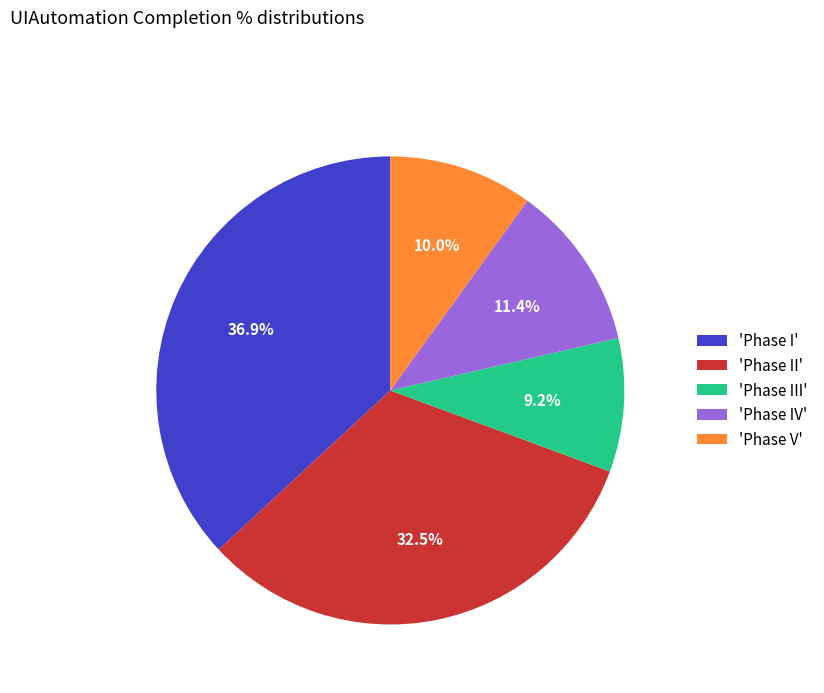

Does any single category account for the majority?

No